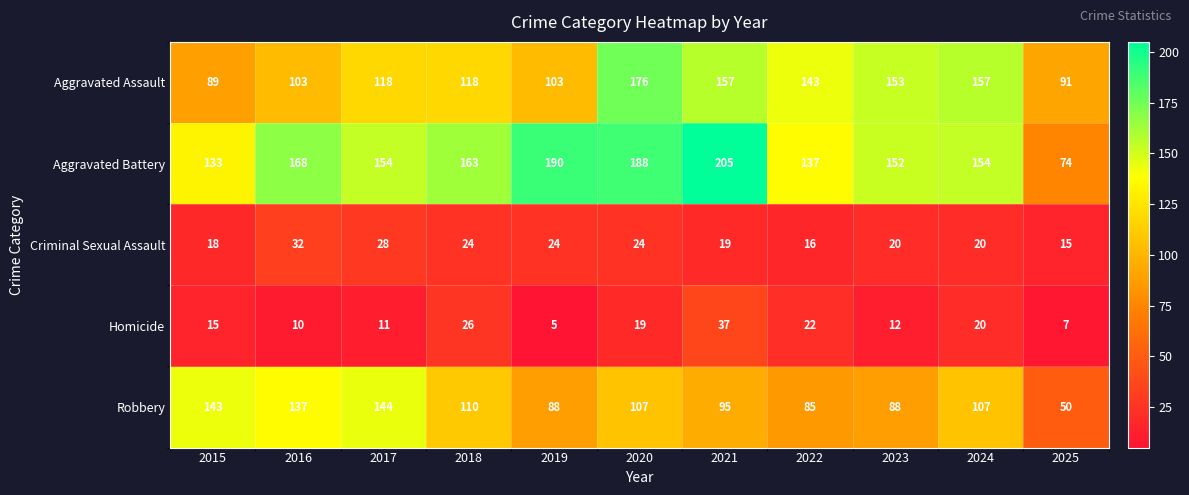

Rank the series at 2018 from highest to lowest value.

Aggravated Battery, Aggravated Assault, Robbery, Homicide, Criminal Sexual Assault